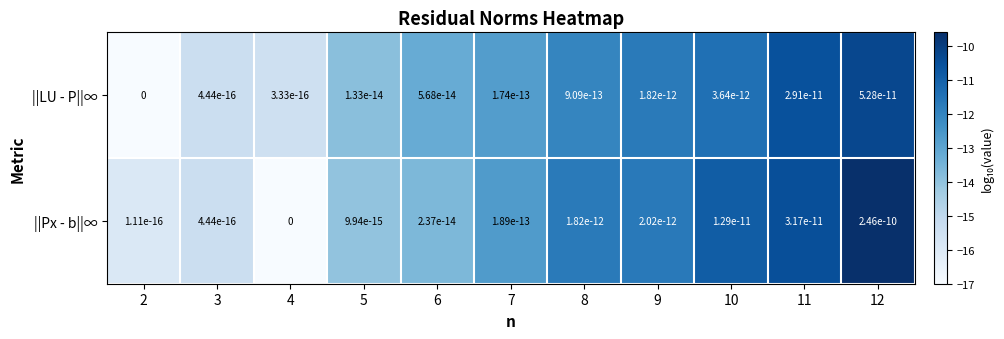

What is the sum of all ||LU - P||∞ values?

-143.7